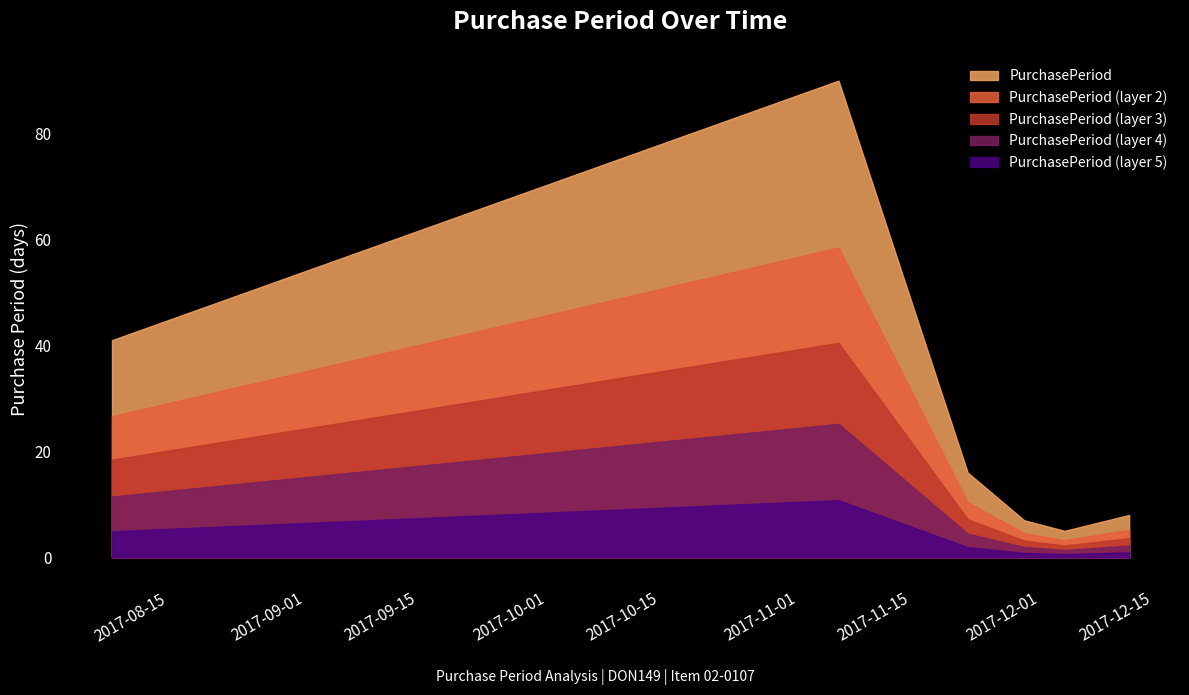

Reading right to left, list all the values displayed in this chart.

8	5	7	16	90	41